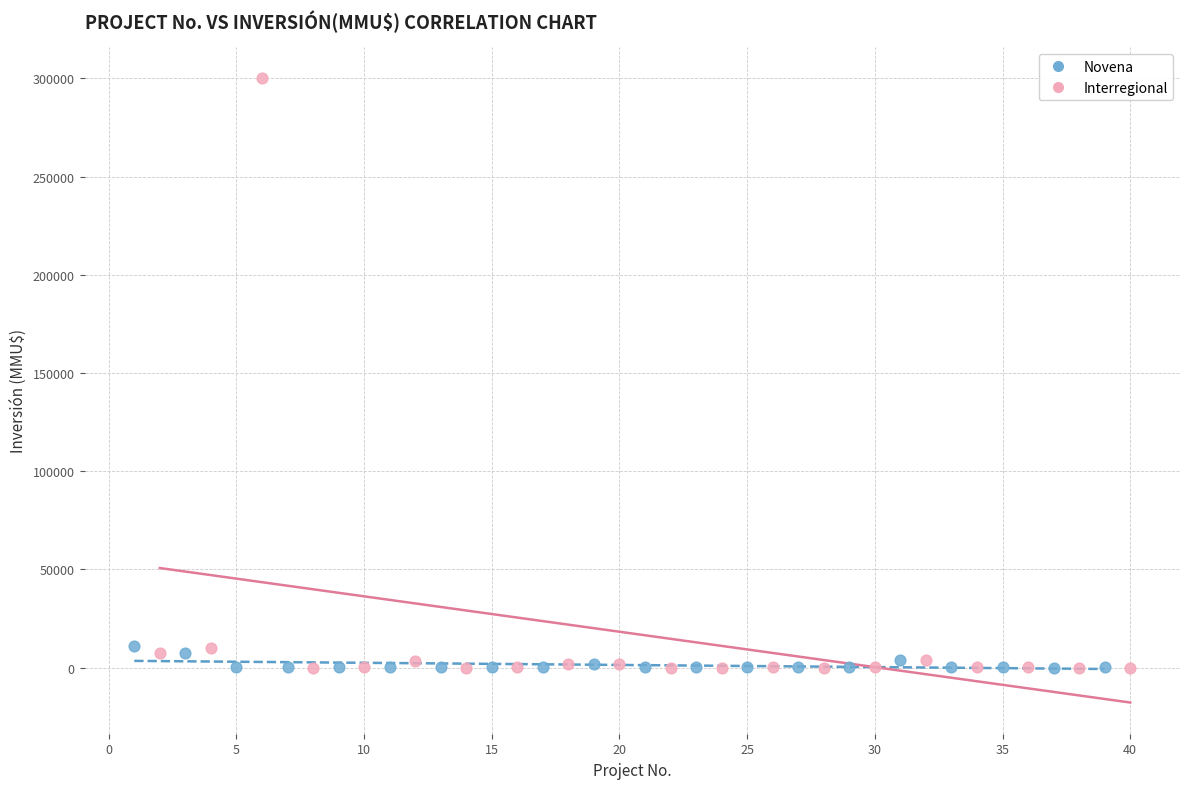

Which series contains the highest Y value?

Interregional